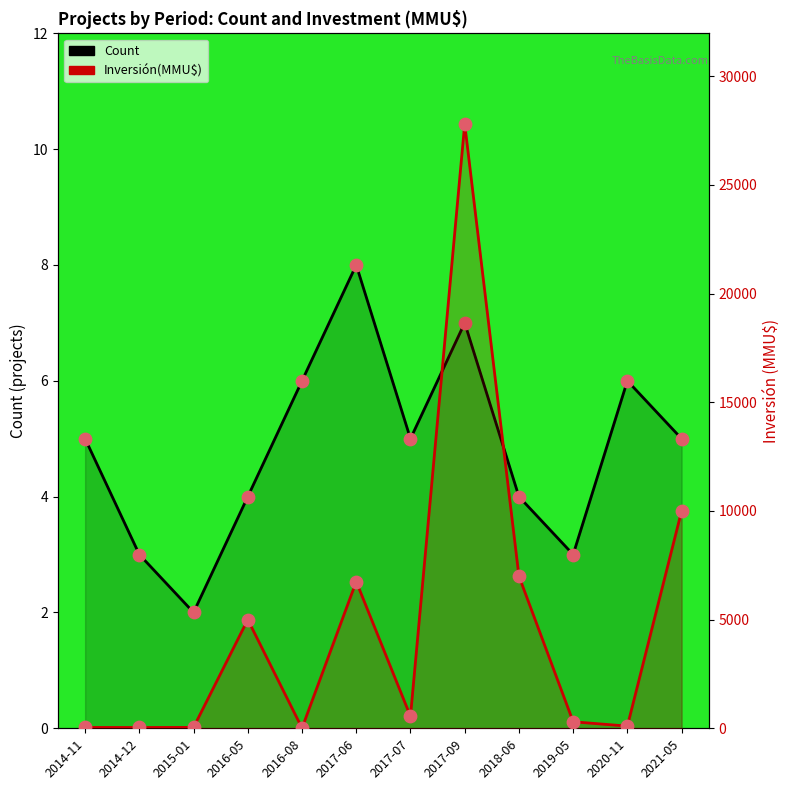

Which series contains the highest Y value?

Inversión(MMU$)